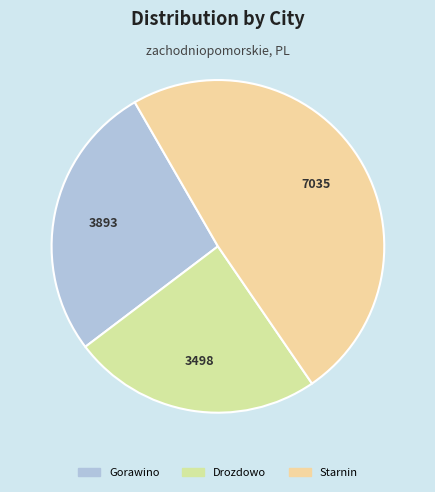

Rank the categories by value from lowest to highest.

Drozdowo, Gorawino, Starnin